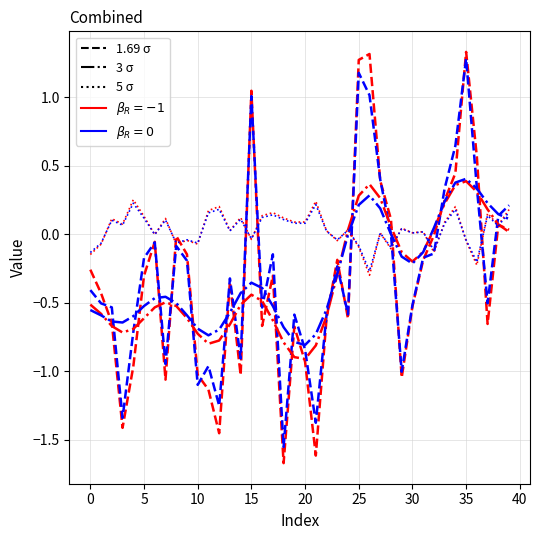

What is the minimum value shown in the chart?

-1.7